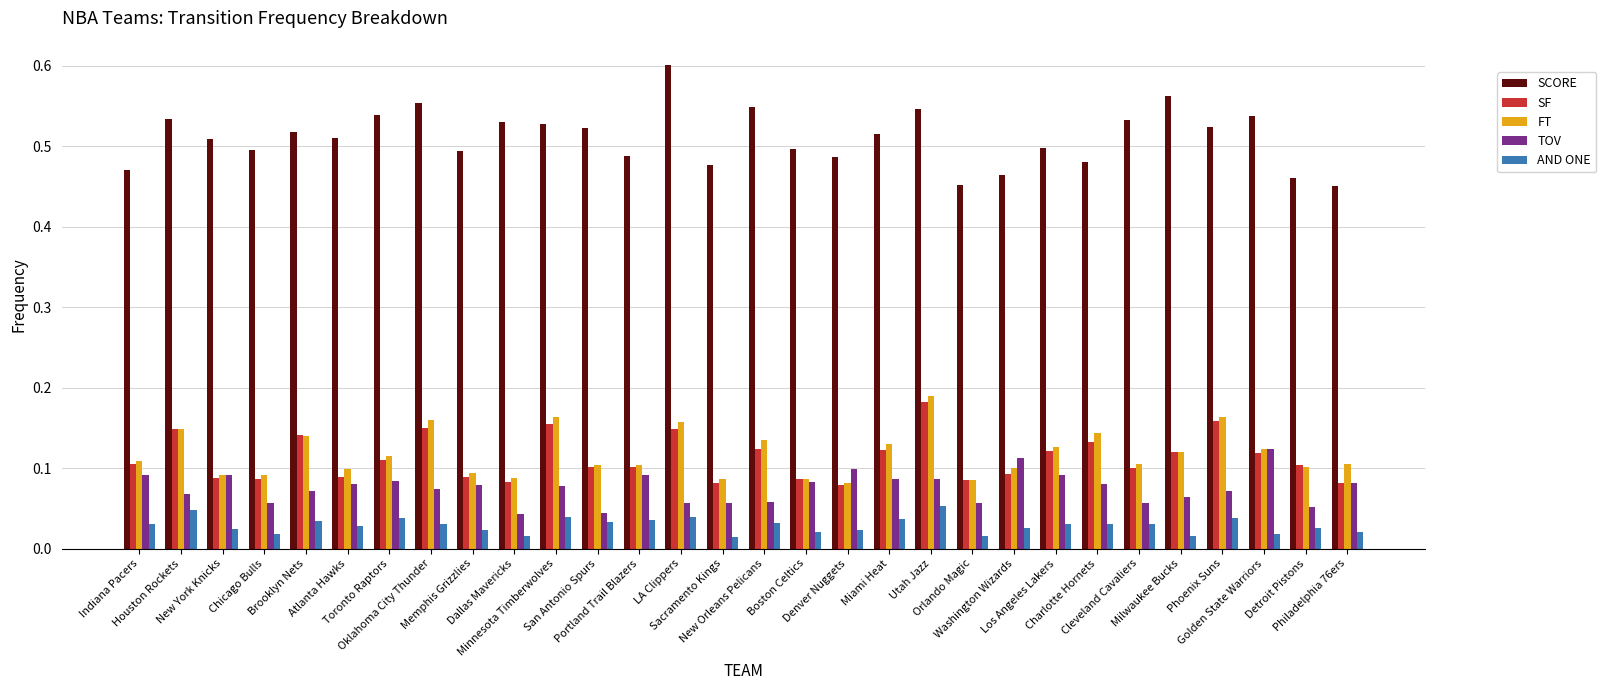

Which series has the widest spread of values?

SCORE